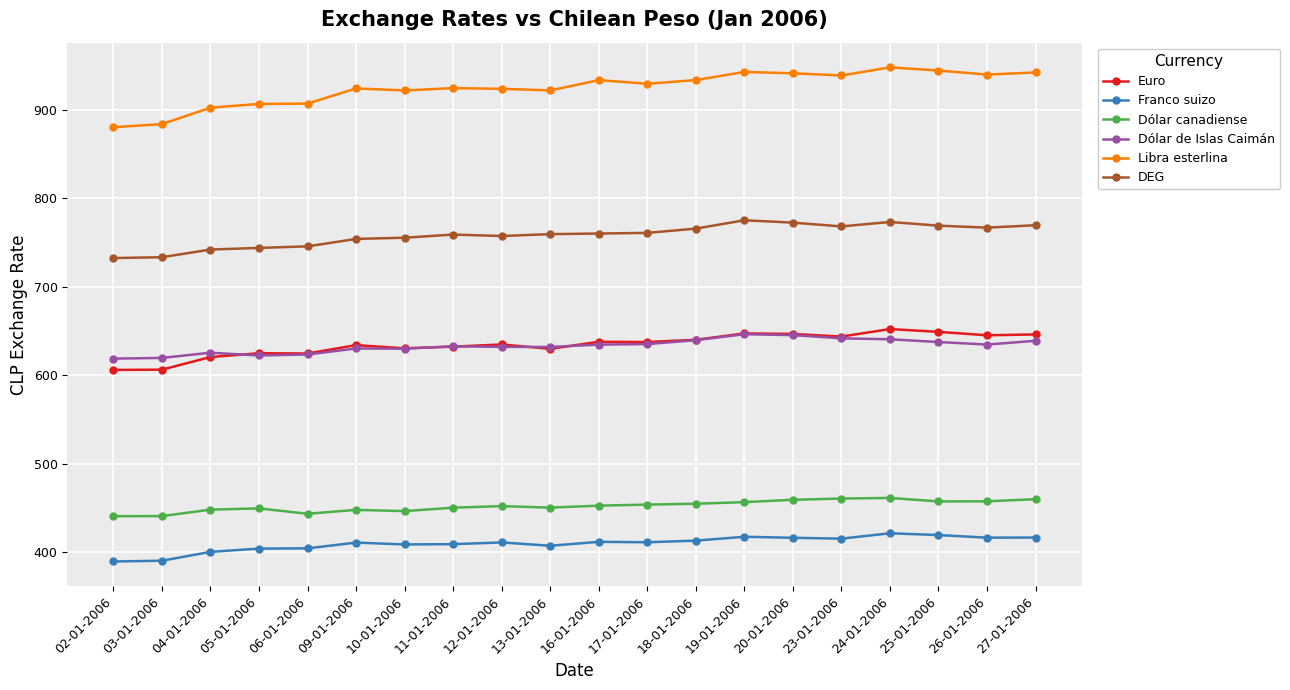

What is the difference between the Franco suizo values at 12-01-2006 and 23-01-2006?

4.3